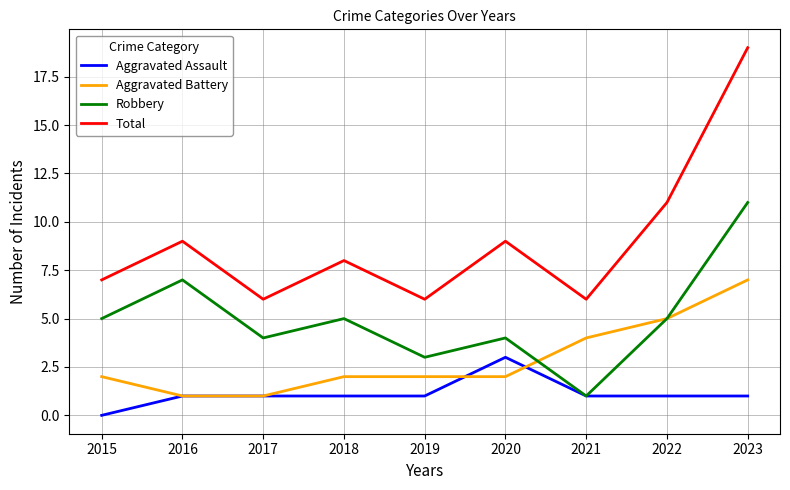

How many series are shown in this chart?

4